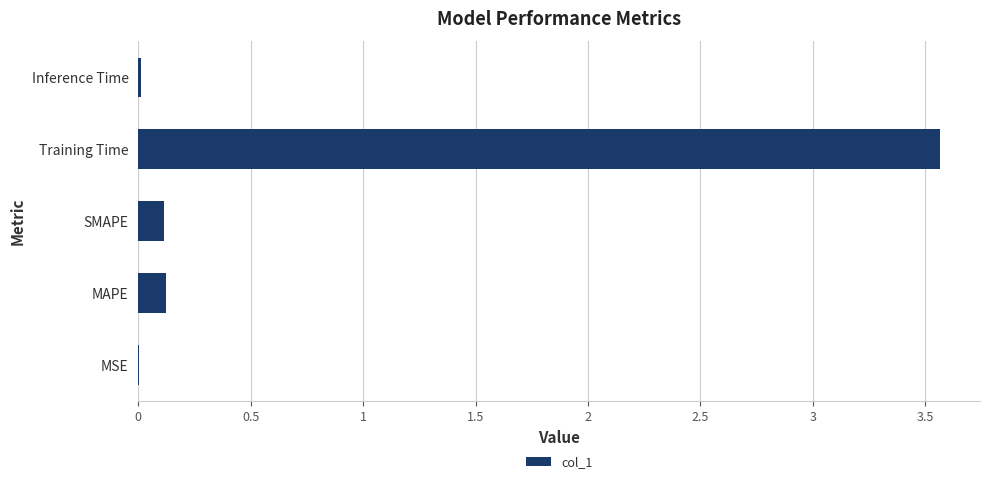

What is the average value?

0.8